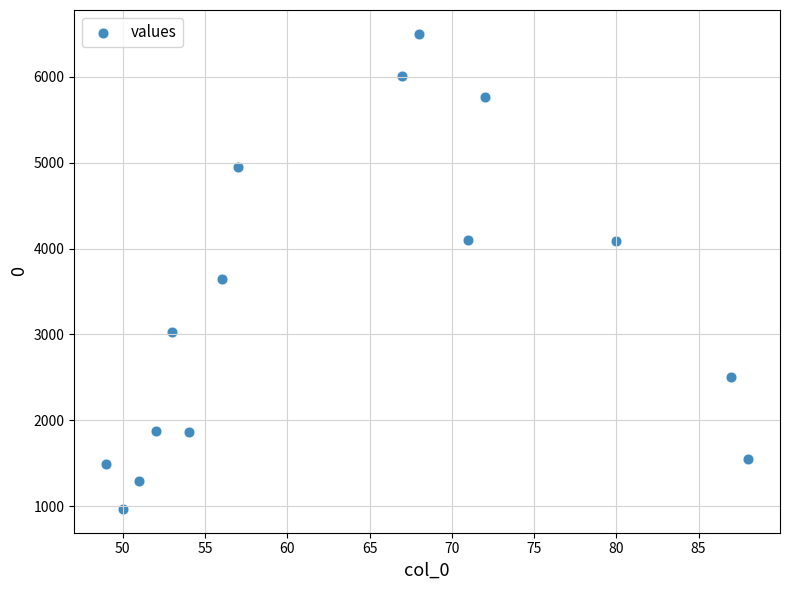

What is the range of X values (max minus min)?

39.0